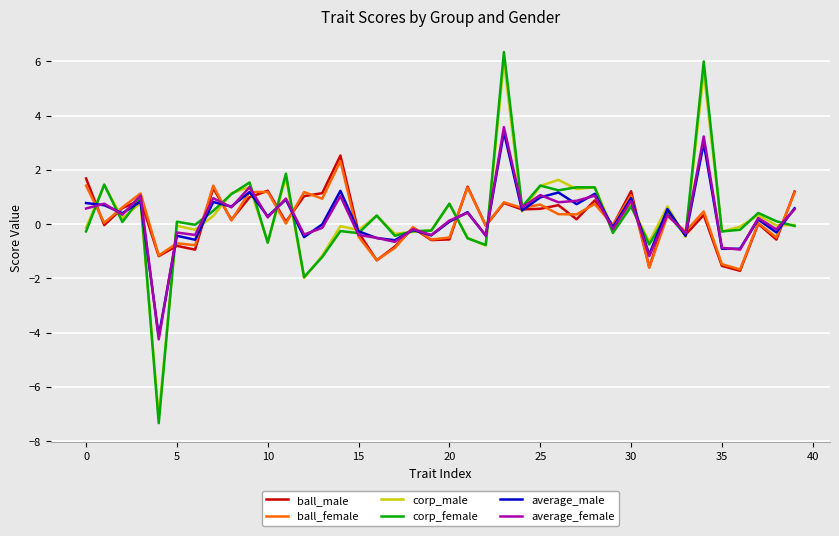

At how many categories does at least one series exceed -2?

40